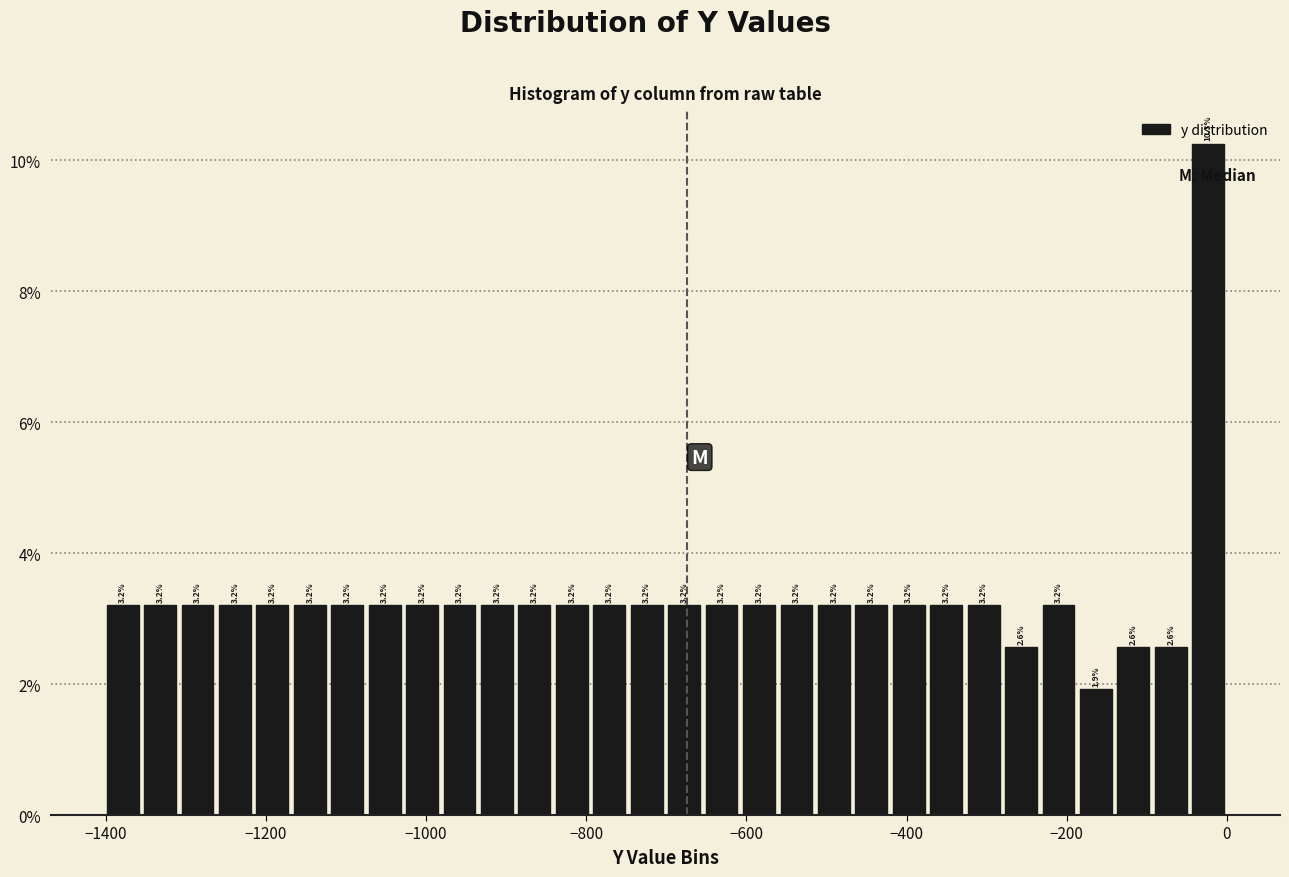

Read against the x-axis, roughly where is the centre of the tallest bar?

-20